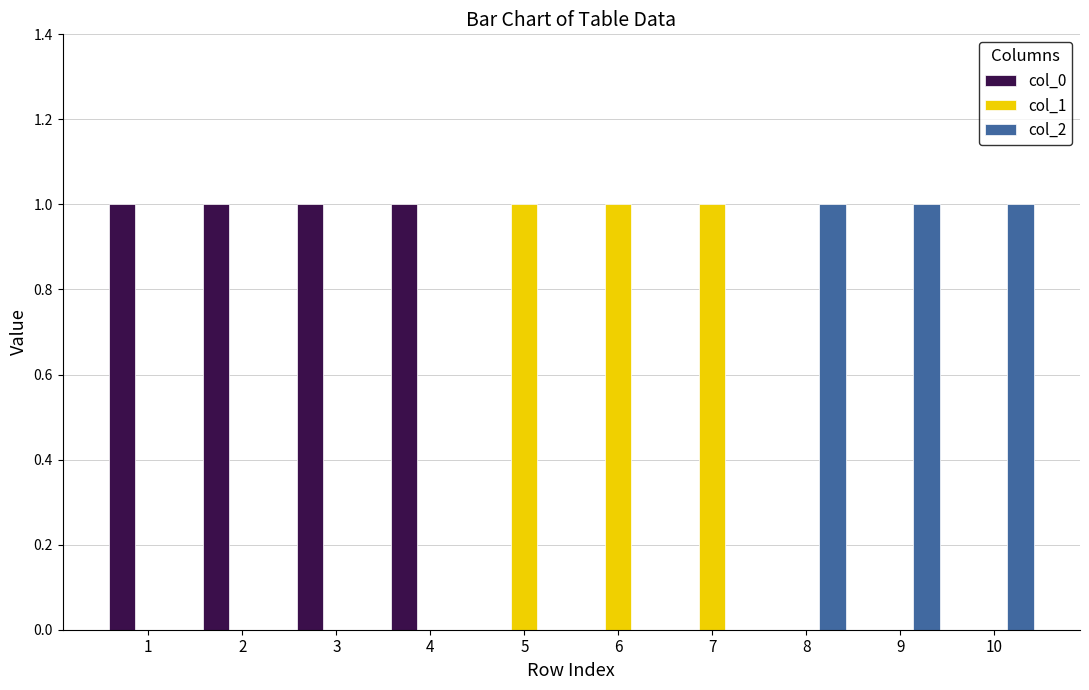

Reading left to right, extract all data points from this chart.

col_0: 1=1	2=1	3=1	4=1	5=0	6=0	7=0	8=0	9=0	10=0
col_1: 1=0	2=0	3=0	4=0	5=1	6=1	7=1	8=0	9=0	10=0
col_2: 1=0	2=0	3=0	4=0	5=0	6=0	7=0	8=1	9=1	10=1